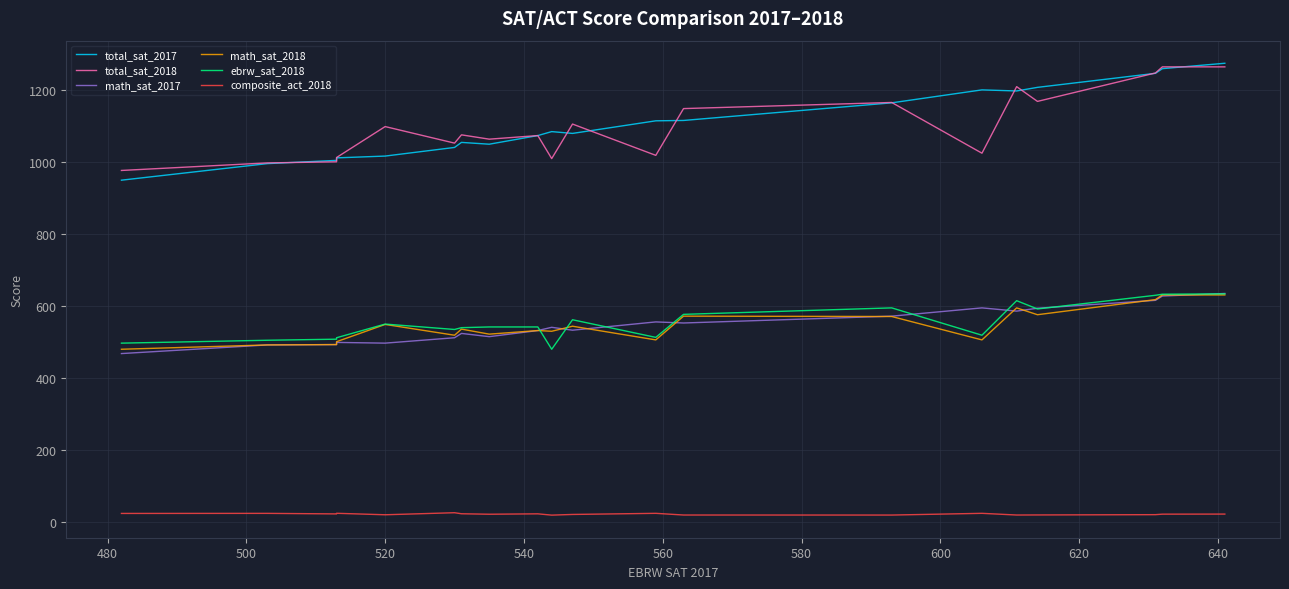

True or false: ebrw_sat_2018 and total_sat_2017 intersect in this chart.

False